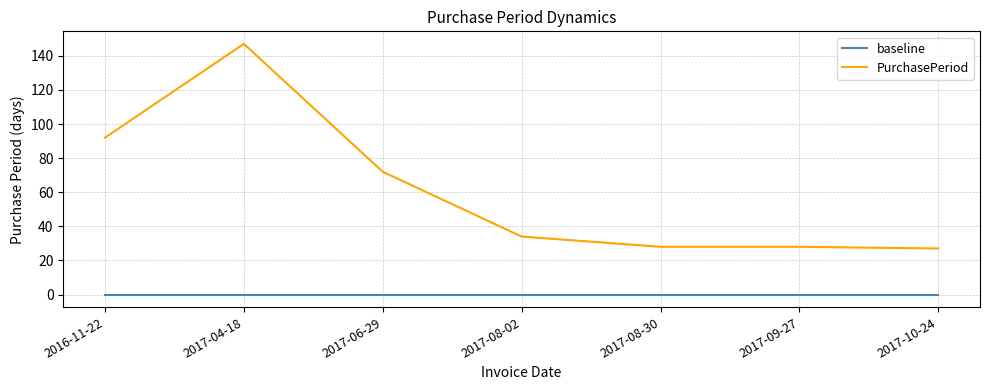

True or false: baseline and PurchasePeriod intersect in this chart.

False